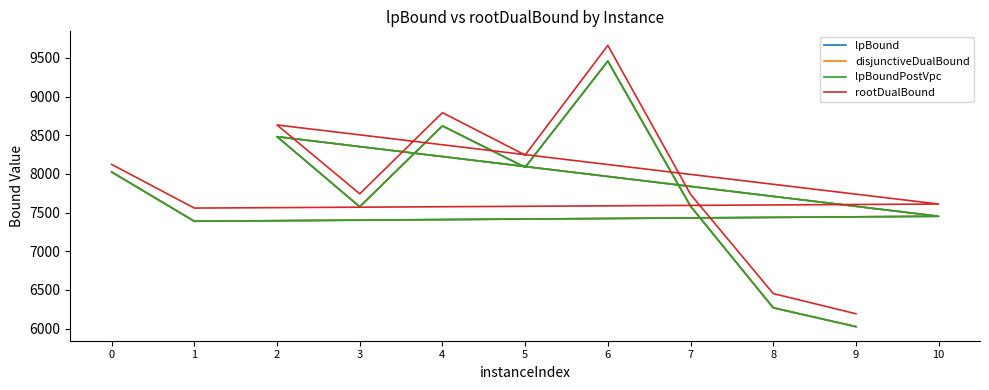

True or false: lpBound and disjunctiveDualBound cross at least once.

False